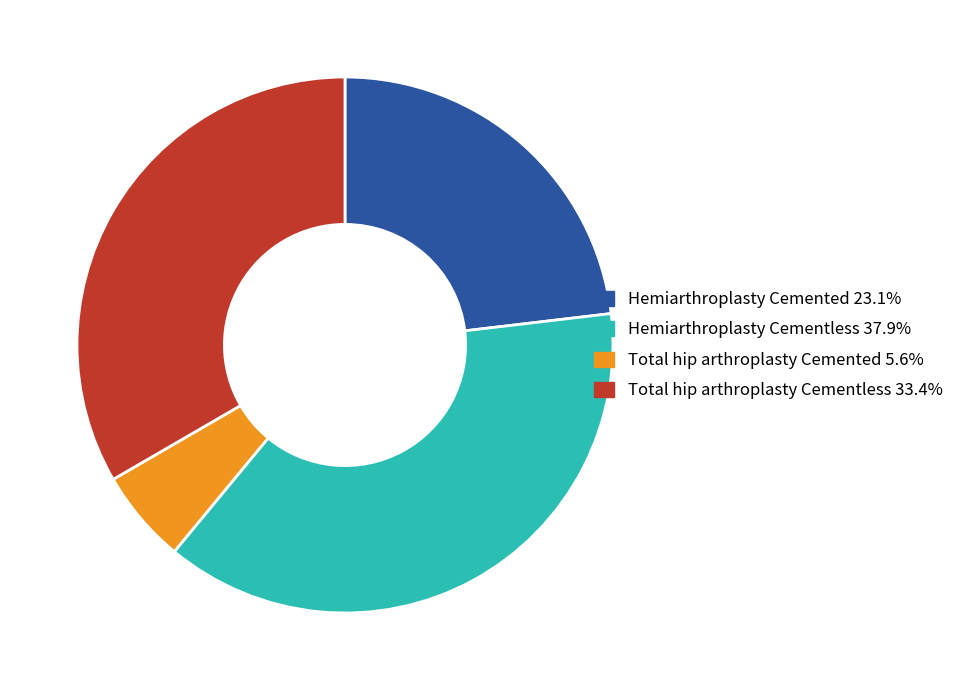

Do Total hip arthroplasty Cementless 33.4% and Hemiarthroplasty Cemented 23.1% together represent more than half of the pie?

Yes